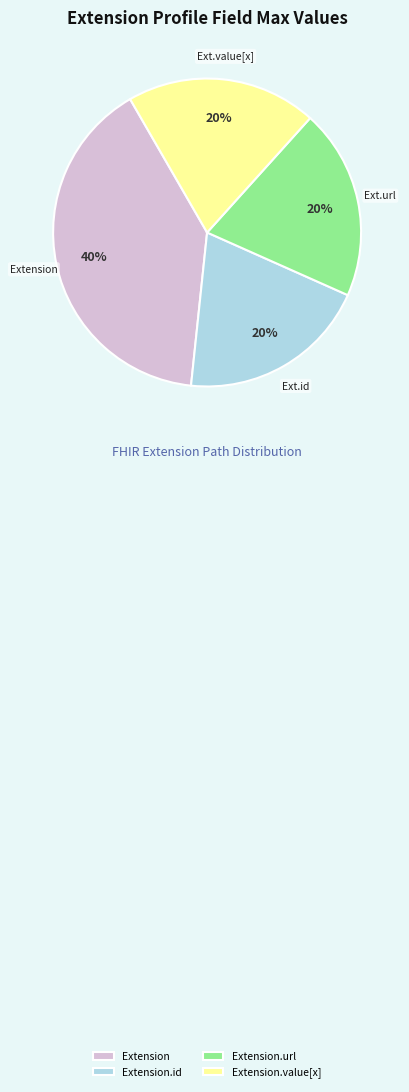

True or false: Extension.id accounts for 11% of the total.

False